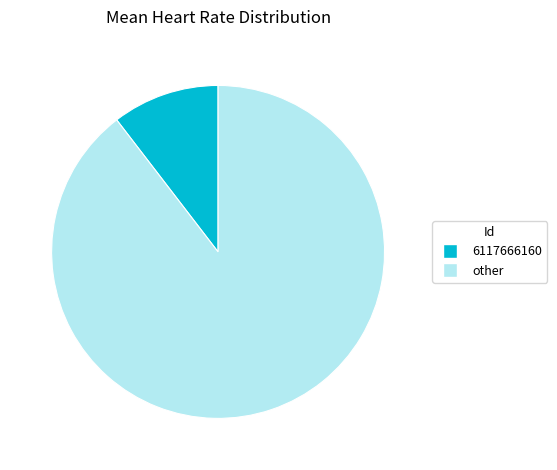

Does any single category account for the majority?

Yes